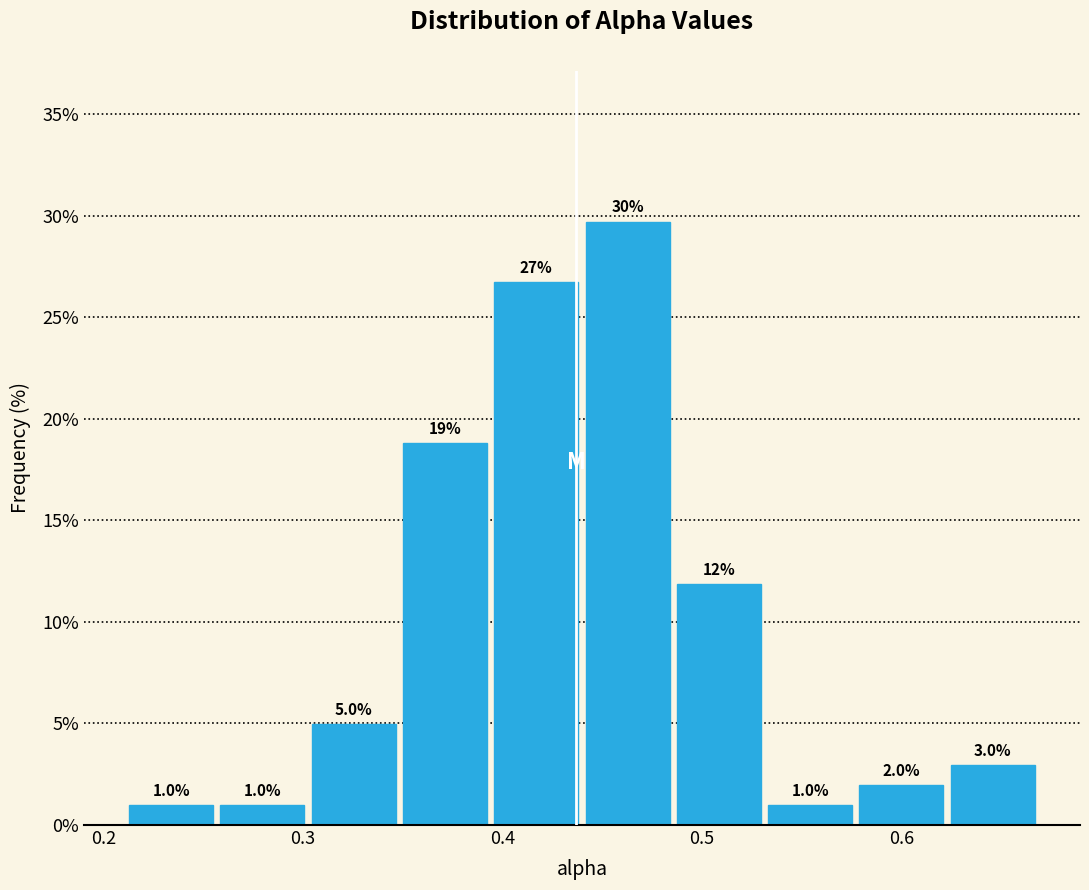

Which range on the x-axis has the tallest bar?

0.44 to 0.49